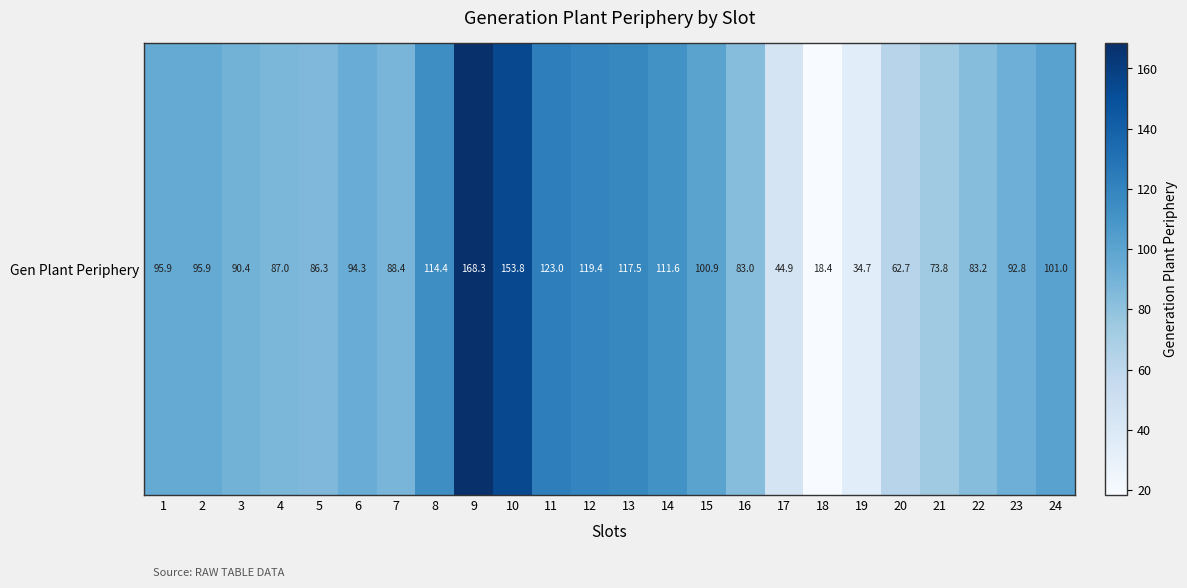

What is the average value?

93.4